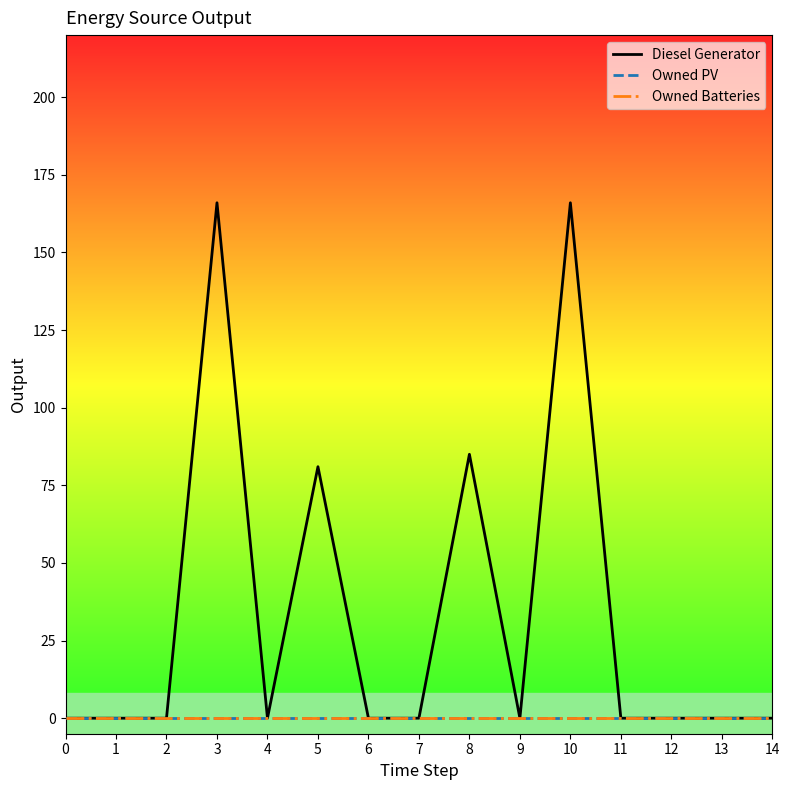

Reading left to right, list all the values displayed in this chart.

Diesel Generator: 0.0	0.0	0.0	166.0	0.0	81.0	0.0	0.0	85.0	0.0	166.0	0.0	0.0	0.0	0.0
Owned PV: 0.0	0.0	0.0	0.0	0.0	0.0	0.0	0.0	0.0	0.0	0.0	0.0	0.0	0.0	0.0
Owned Batteries: 0.0	0.0	0.0	0.0	0.0	0.0	0.0	0.0	0.0	0.0	0.0	0.0	0.0	0.0	0.0